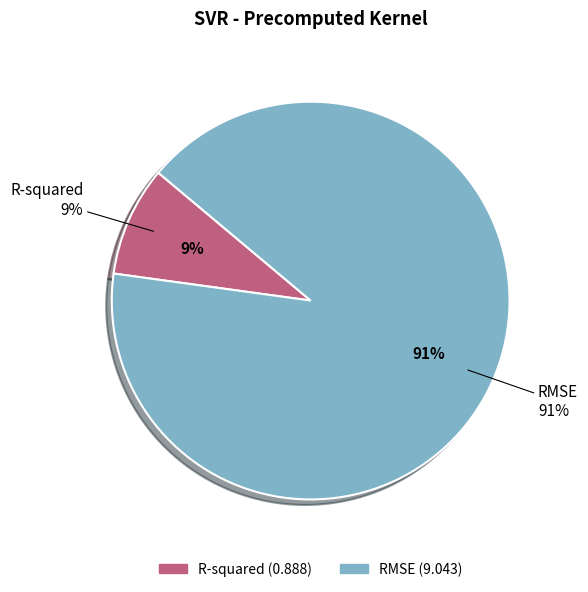

Which category has the biggest portion of the pie?

RMSE